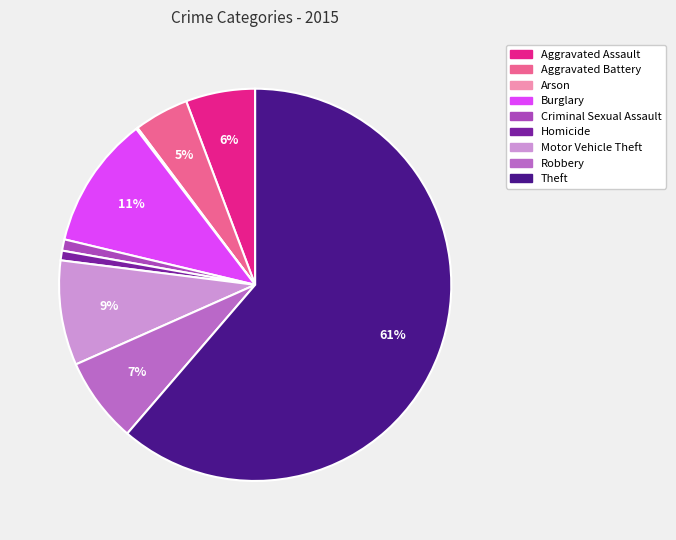

How many slices are in this pie chart?

9